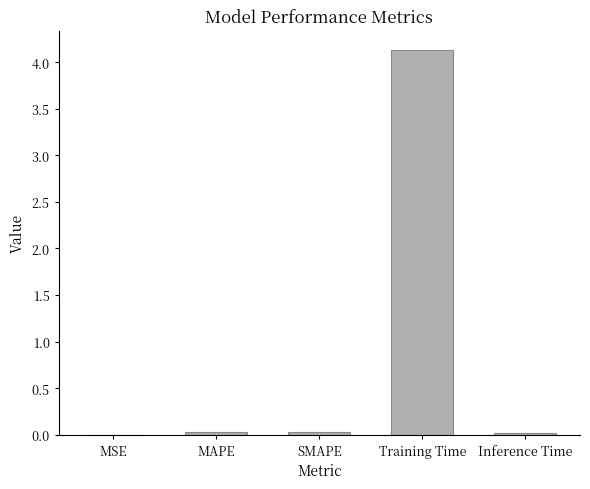

True or false: the data shows 6.2 at Training Time.

False